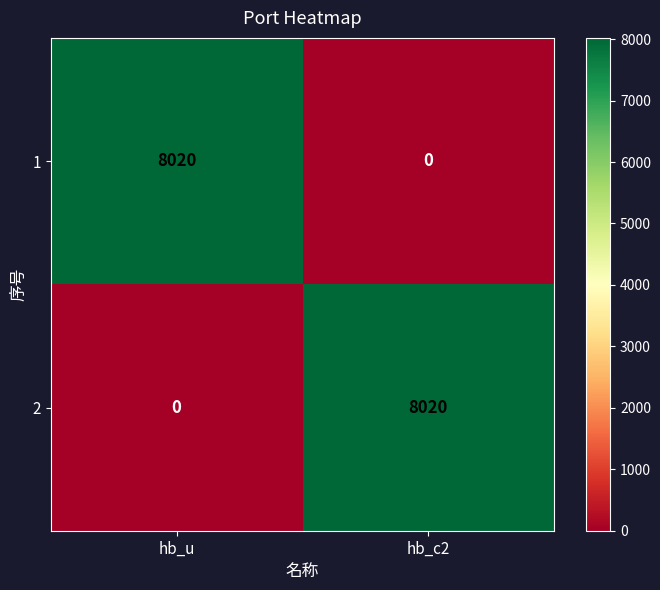

Reading left to right, list all the values displayed in this chart.

1: 8020	0
2: 0	8020